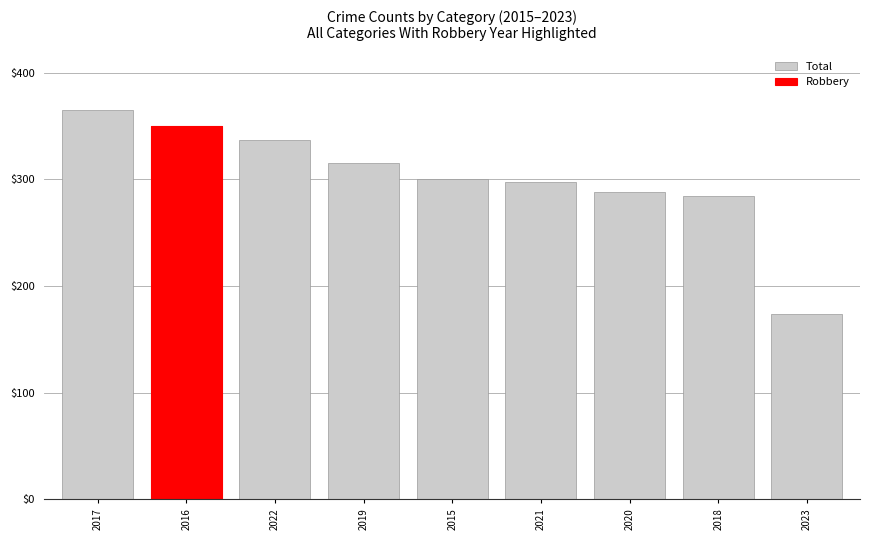

List the labels in order of value, smallest first.

2023, 2018, 2020, 2021, 2015, 2019, 2022, 2016, 2017